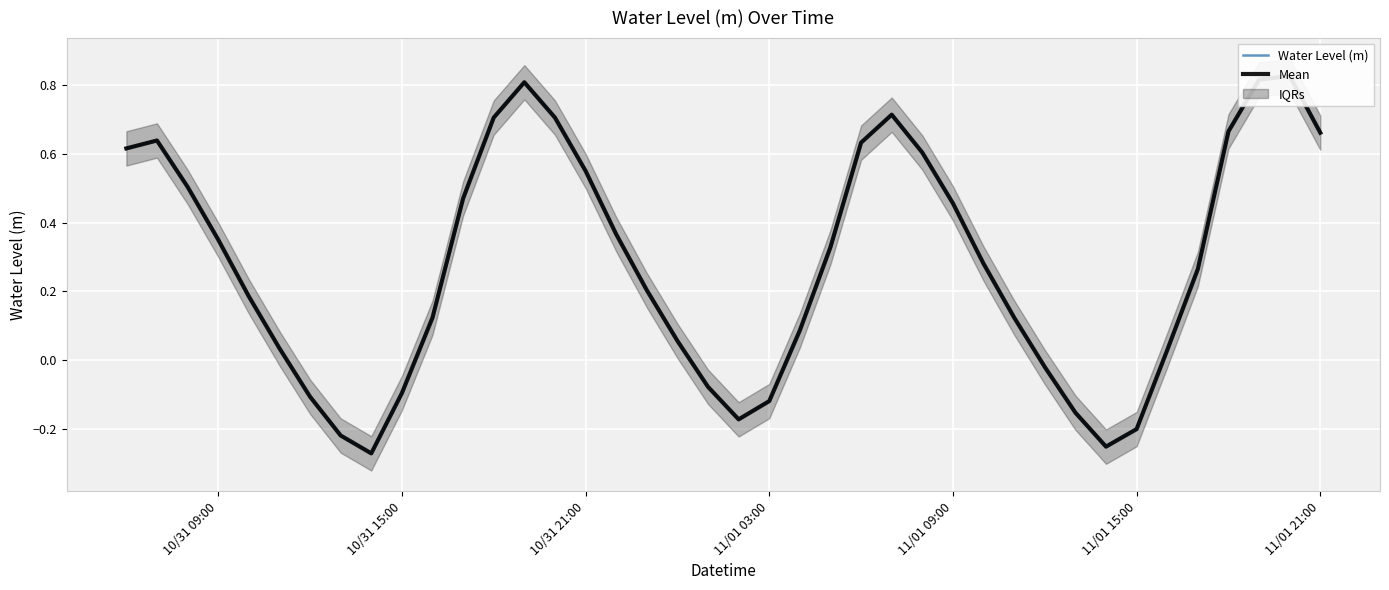

Is it true that Water Level (m) equals -0.3 at 7?

False